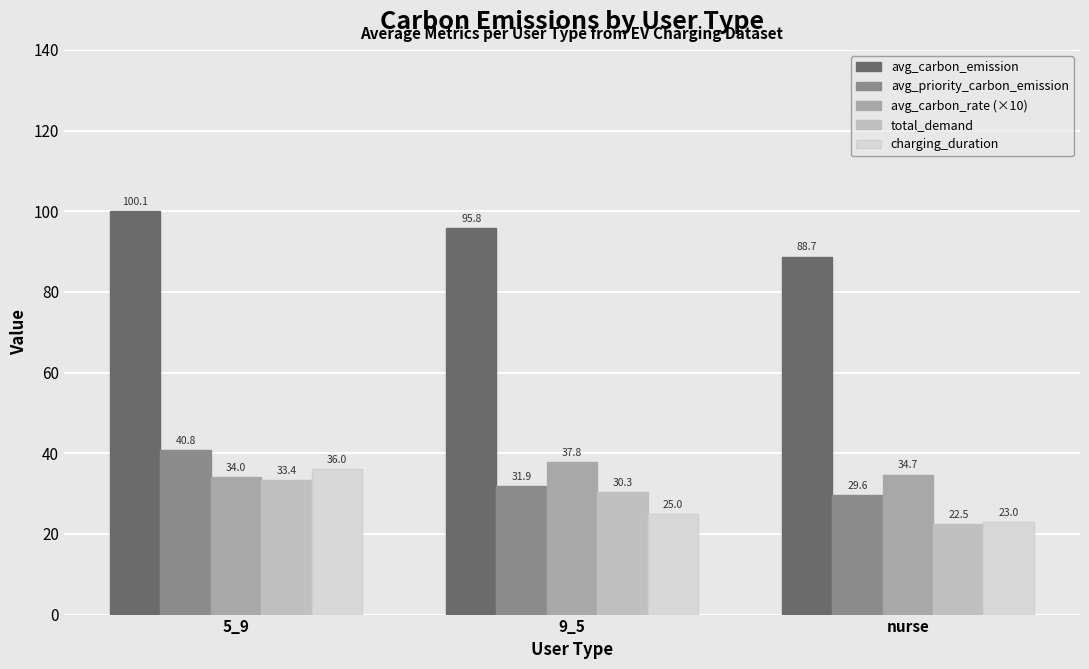

At which label is total_demand closest to 27?

9_5